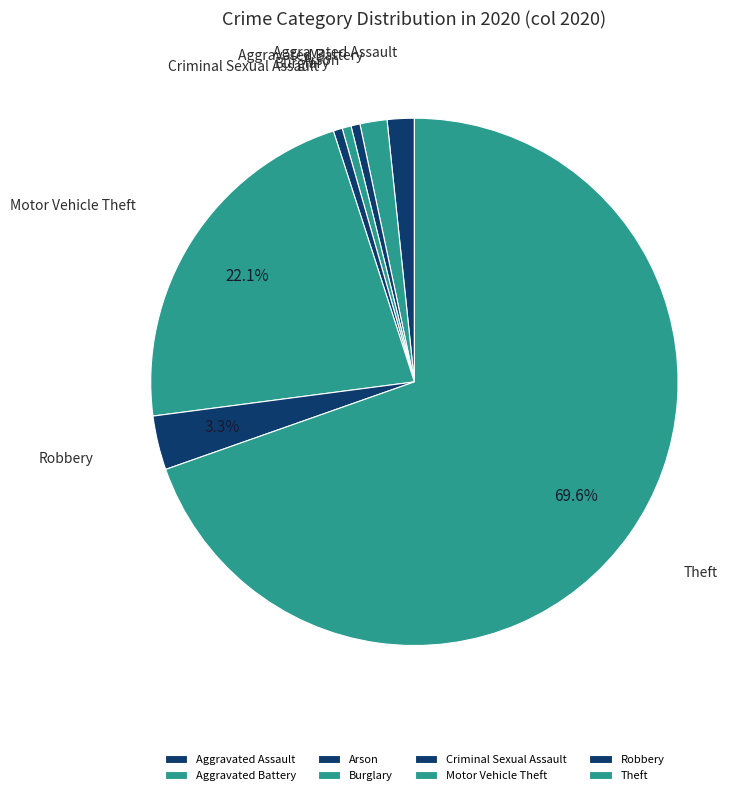

Count the number of slices in the pie.

8